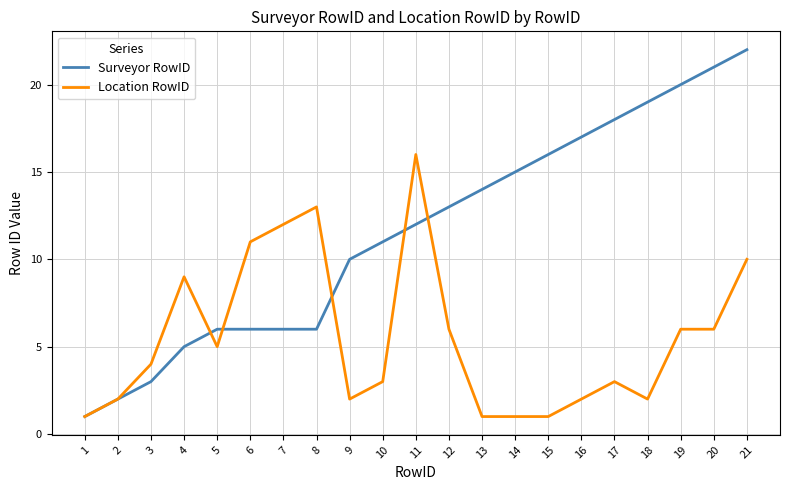

Rank the series at 16 from lowest to highest value.

Location RowID, Surveyor RowID